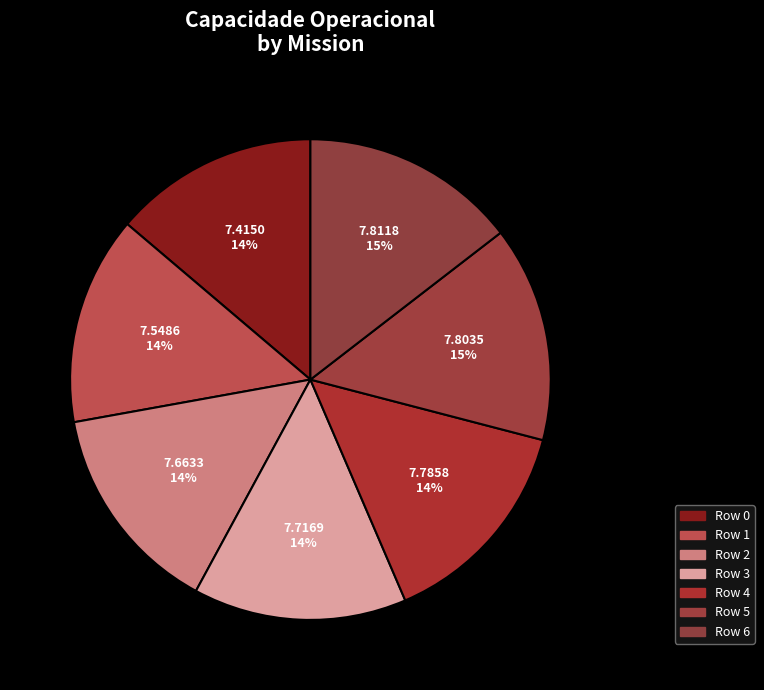

How many slices are in this pie chart?

7